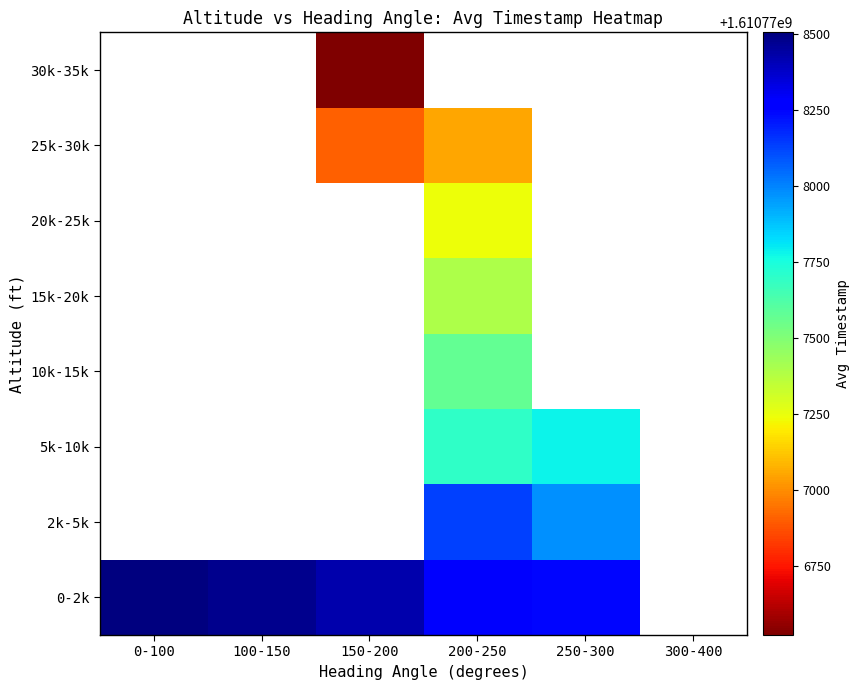

How many categories are shown in the chart?

6